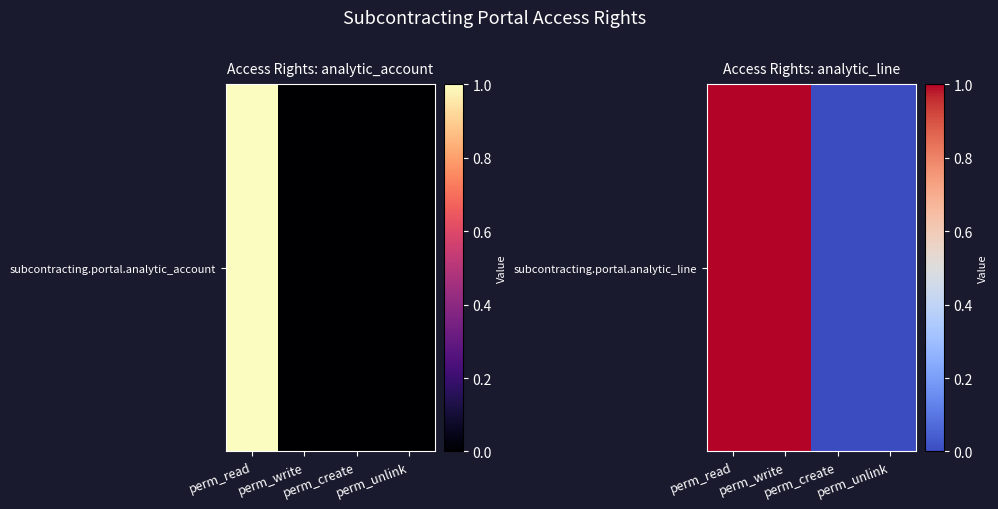

Which has a higher value, perm_read or perm_unlink?

perm_read